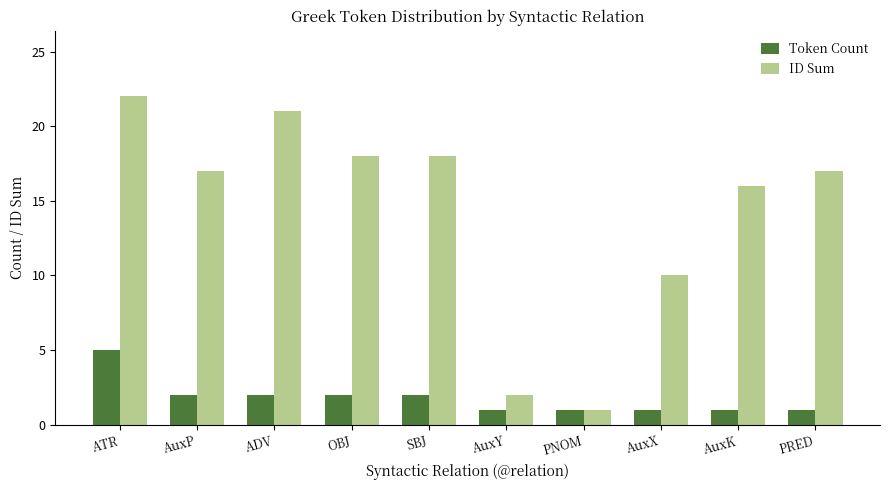

At which label does ID Sum reach its minimum?

PNOM